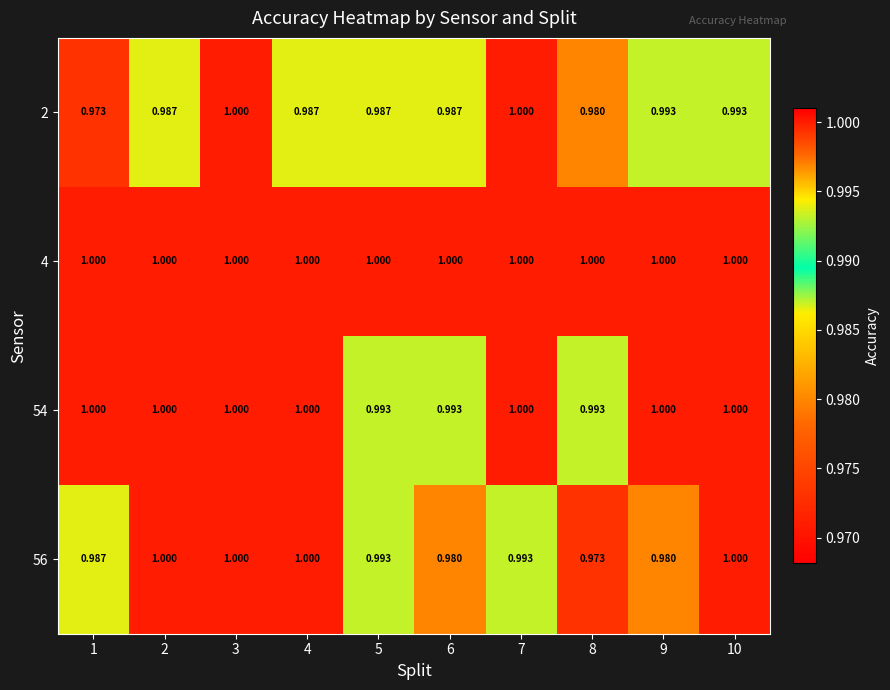

Is the value of 54 at 4 greater than the value of 56 at 9?

Yes